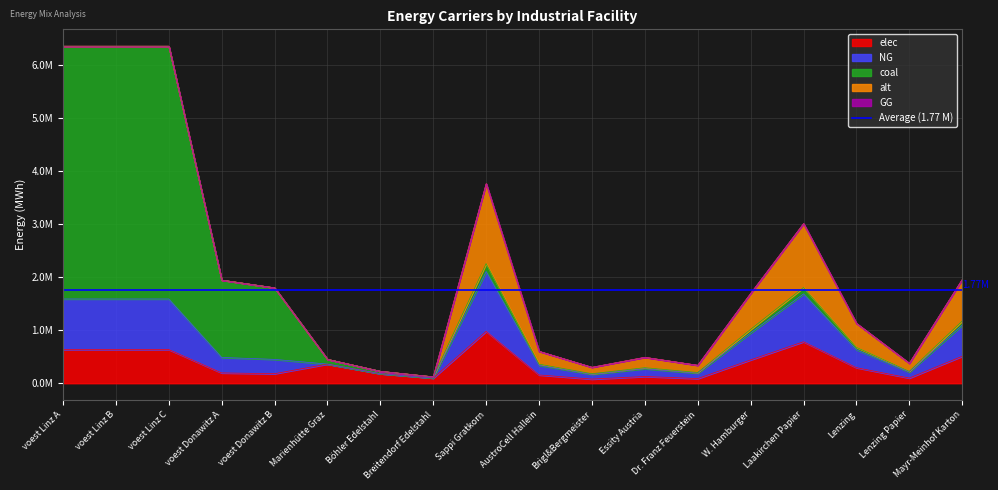

What is the difference between the NG values at Lenzing and voest Linz A?

614394.4